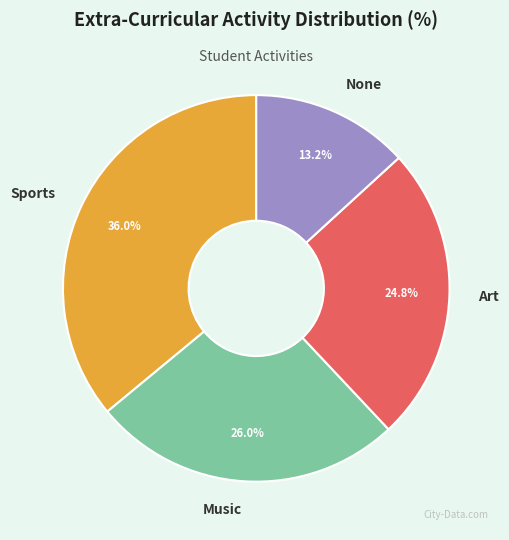

Is there any slice that represents more than half of the pie?

No